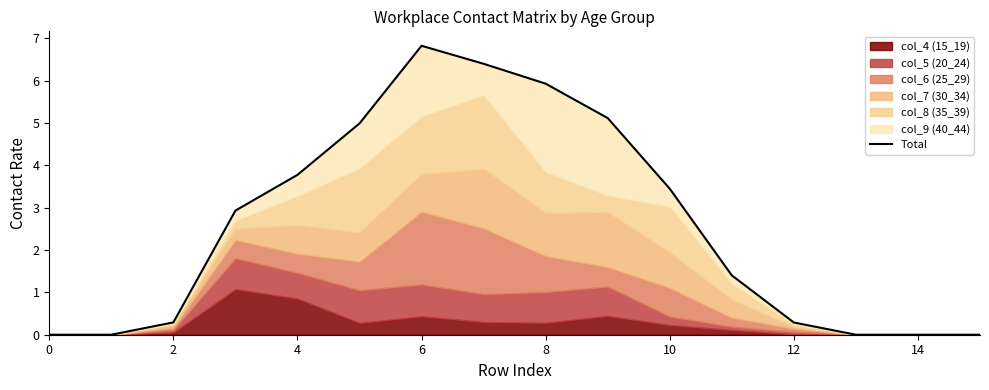

What is the value of the 10th point from the left?

5.1